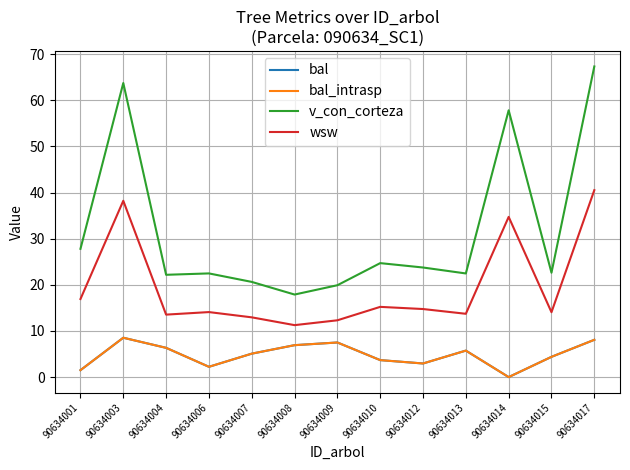

At which category does bal reach its first local peak?

90634003